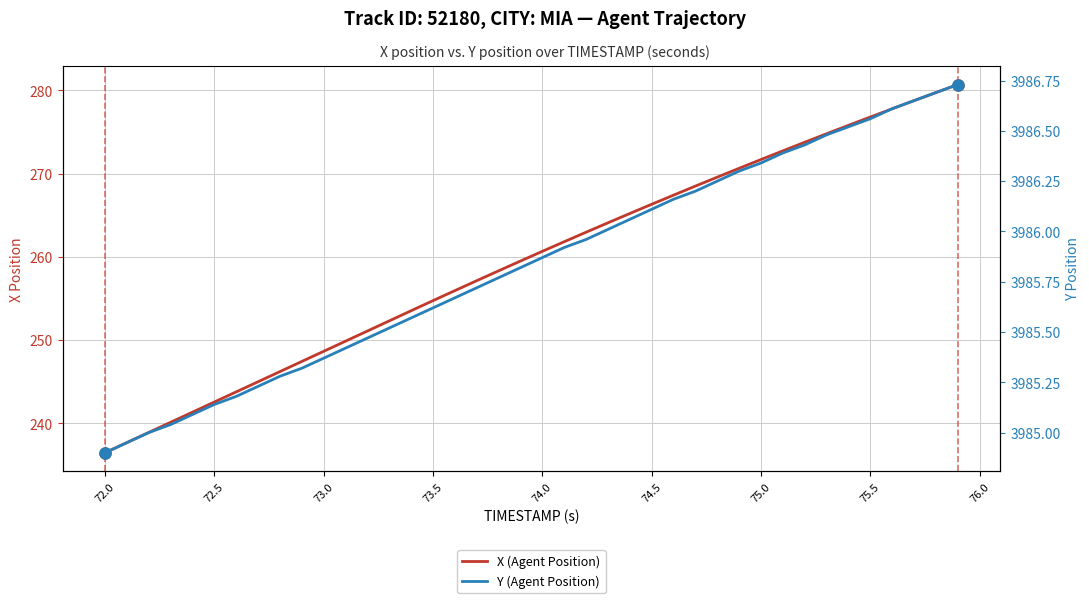

List the series in order of their peak value, lowest first.

X (Agent Position), Y (Agent Position)